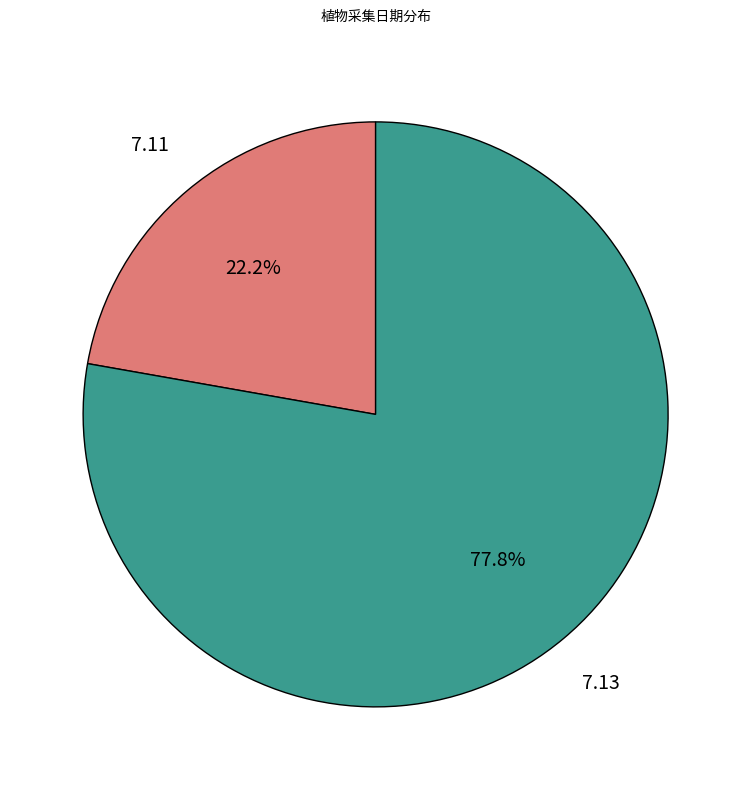

Which has a higher value, 7.13 or 7.11?

7.13